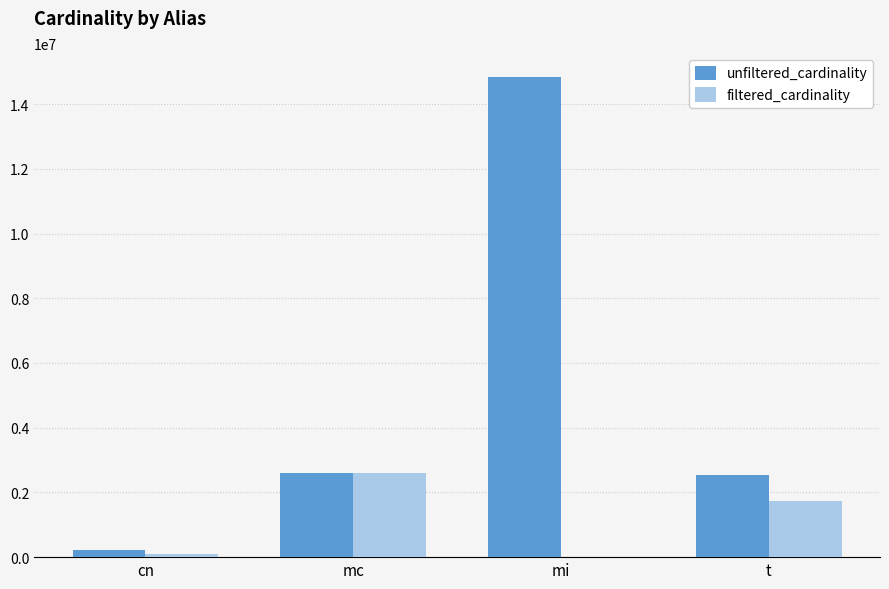

Between mc and t, which series saw the biggest shift?

filtered_cardinality